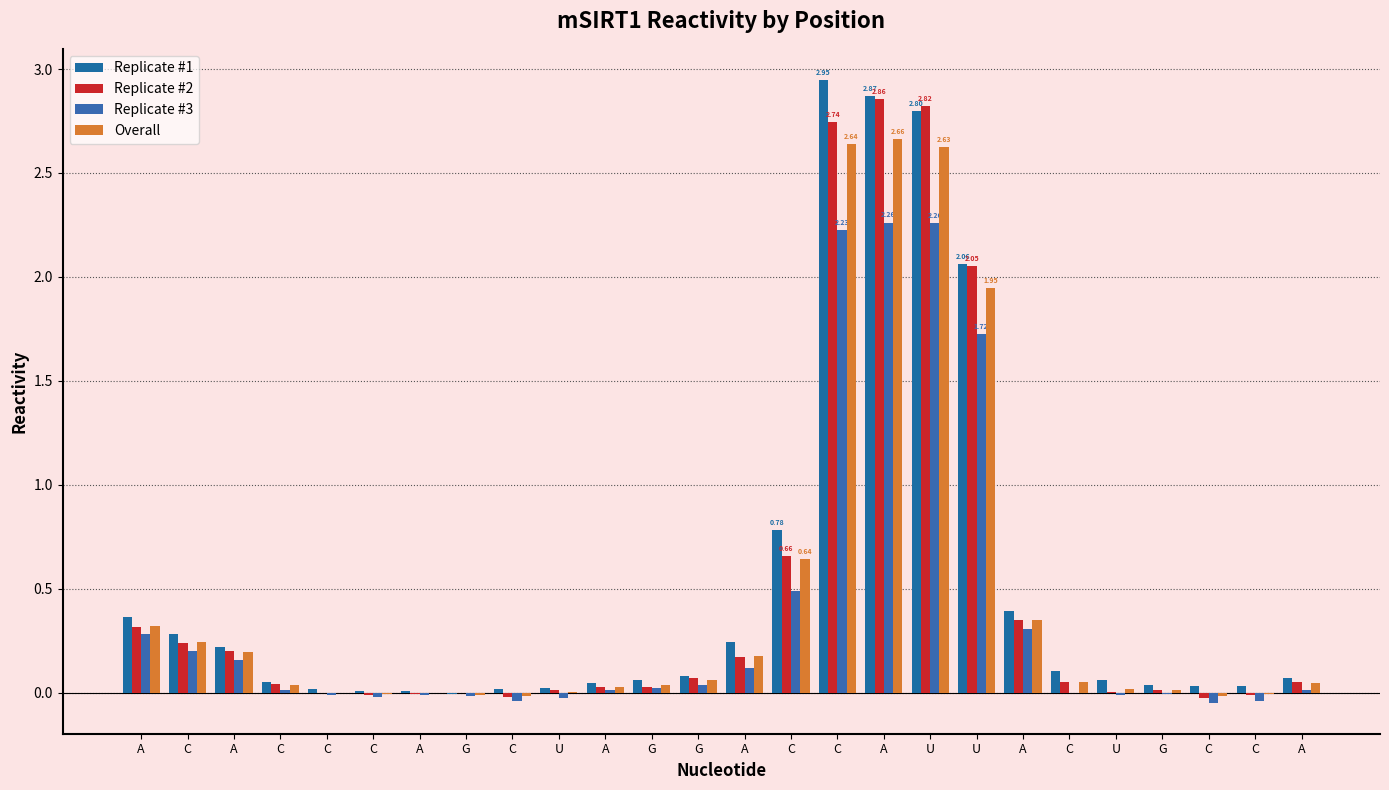

Which category has the highest value in the Replicate #3 series?

A